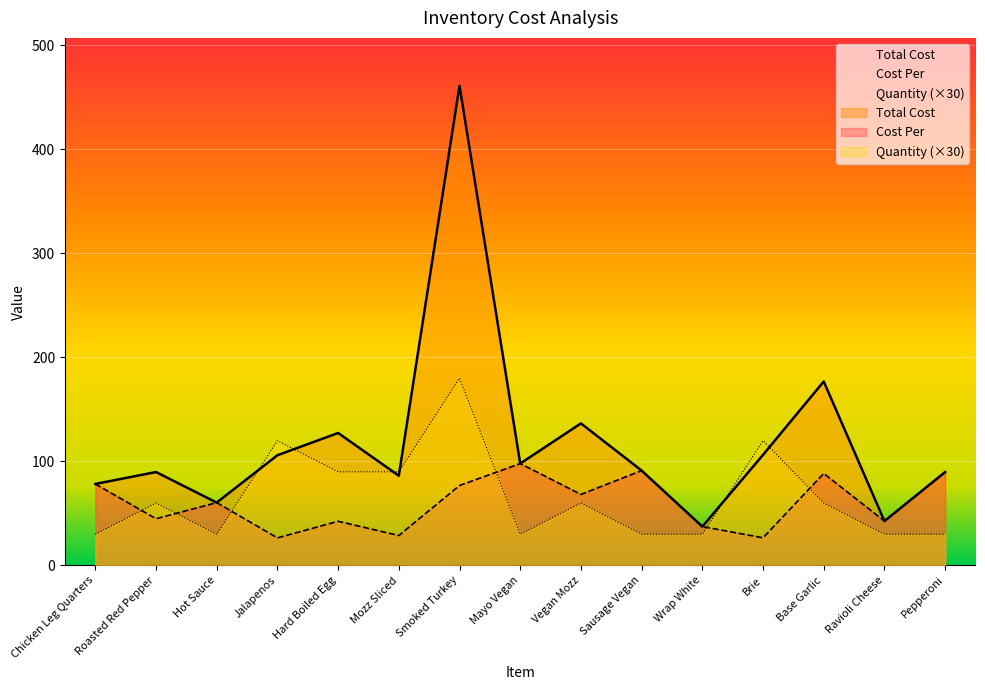

What is the difference between the Total Cost values at Sausage Vegan and Chicken Leg Quarters?

12.9